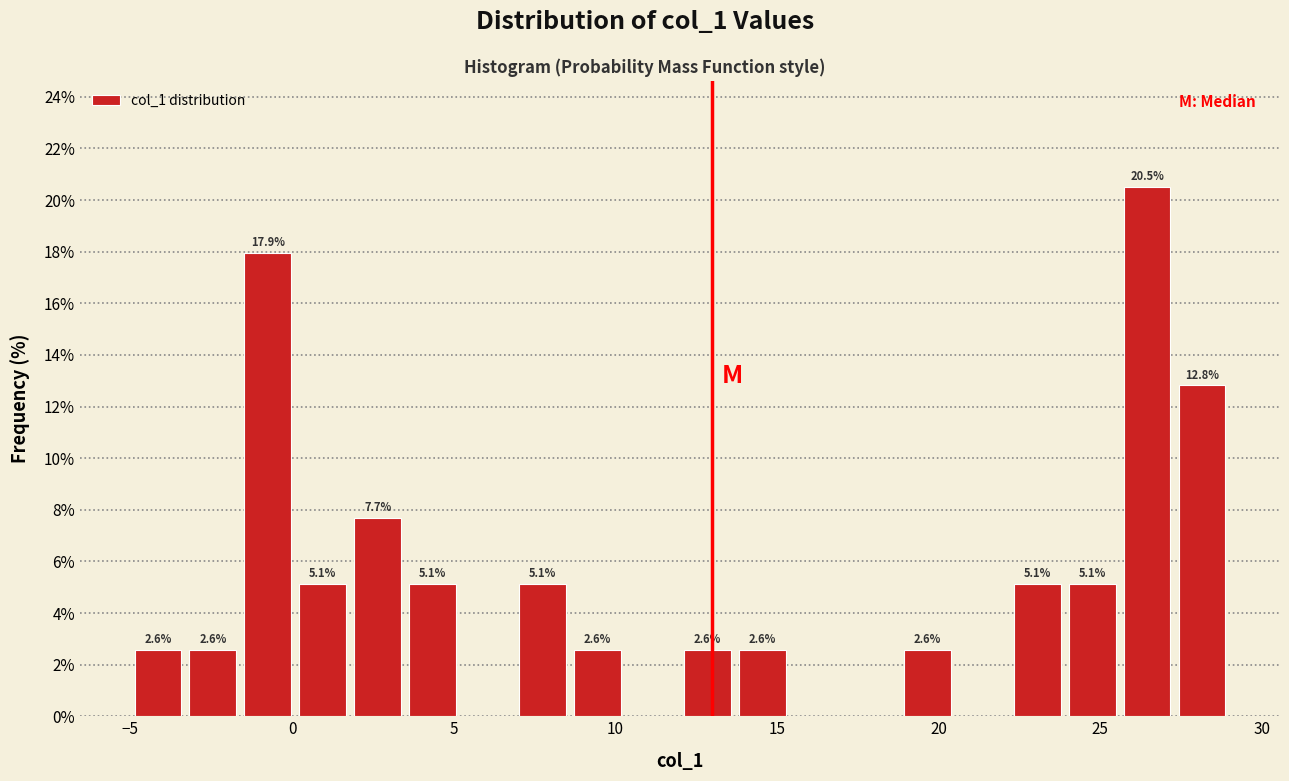

Read against the x-axis, roughly where is the centre of the tallest bar?

26.5